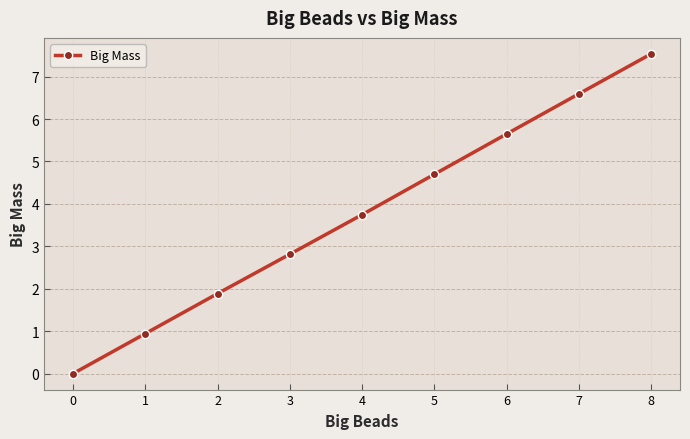

What is the change in value from 3 to 8?

+4.7